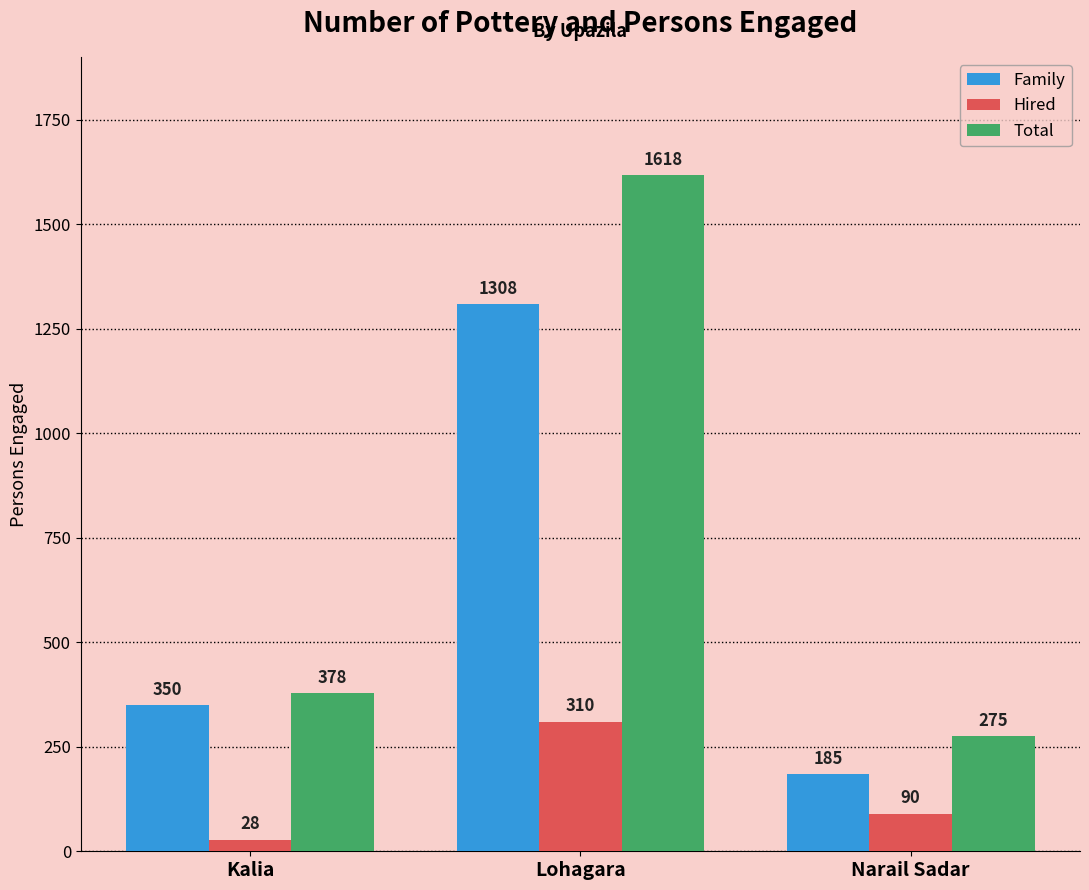

Which category has the lowest value in the Family series?

Narail Sadar